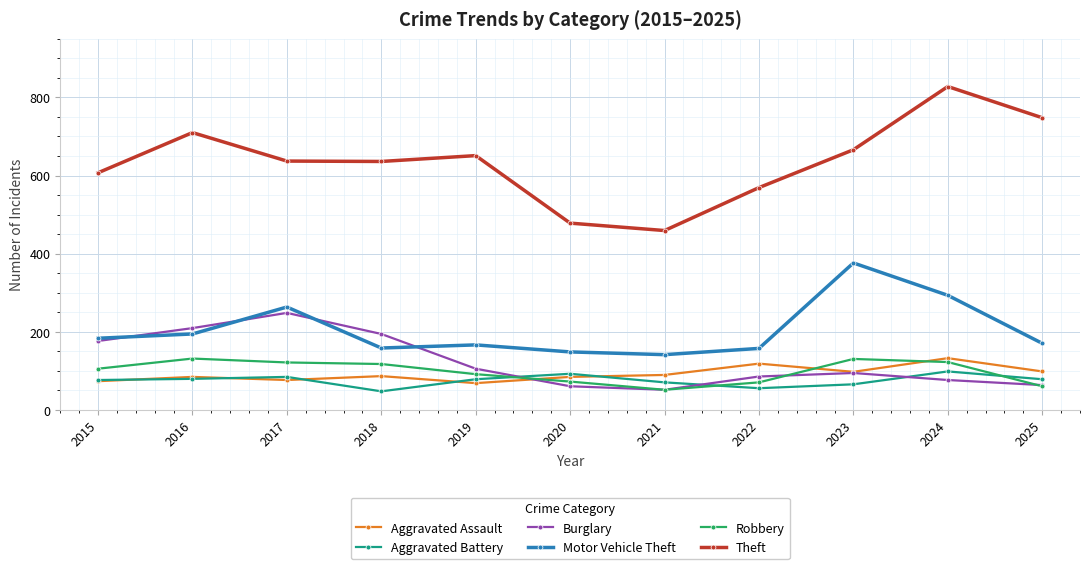

The value of Motor Vehicle Theft at 2024 is 397. True or false?

False